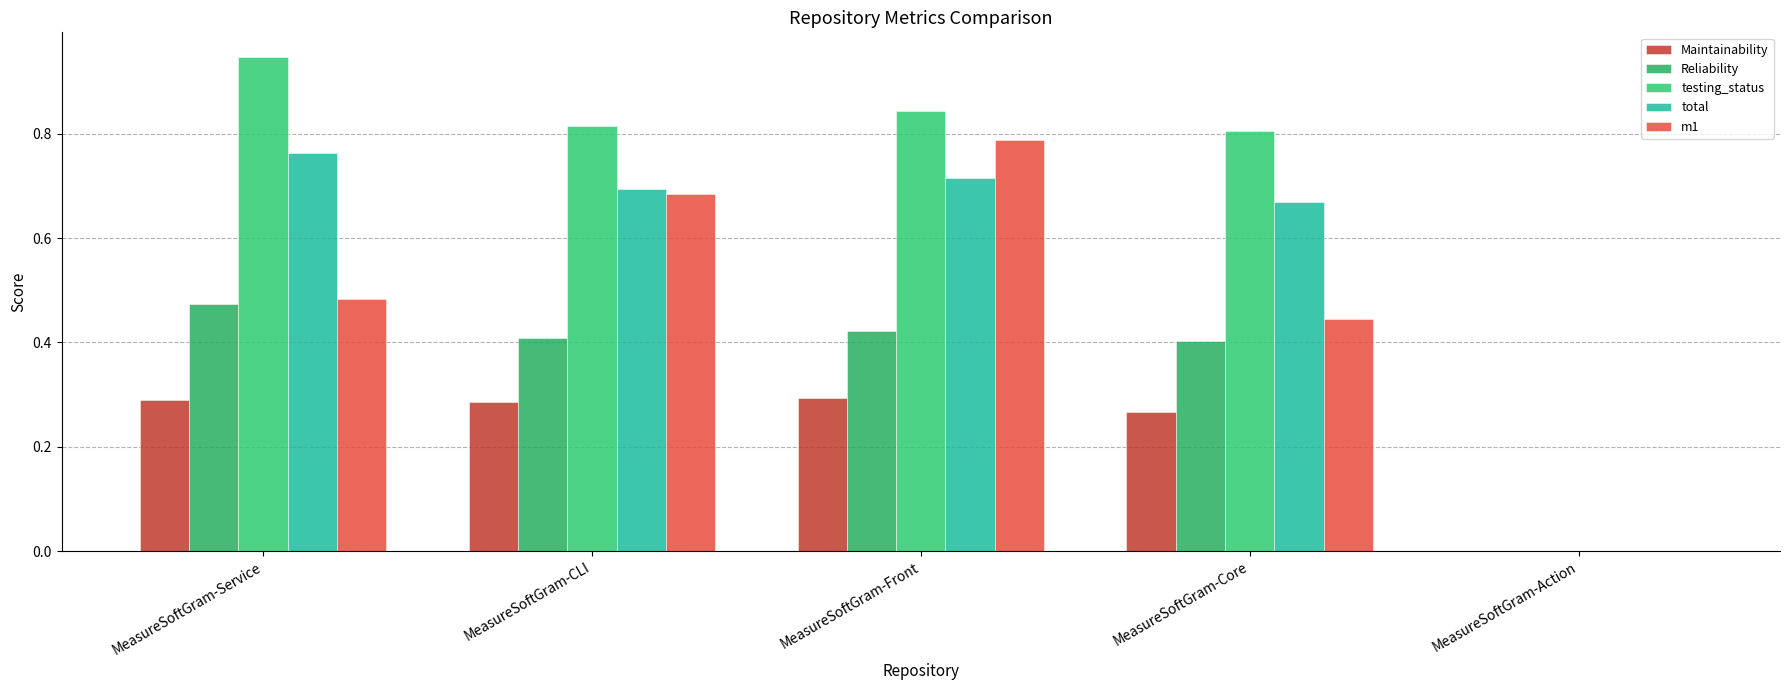

List the series in order of their overall mean, lowest first.

Maintainability, Reliability, m1, total, testing_status